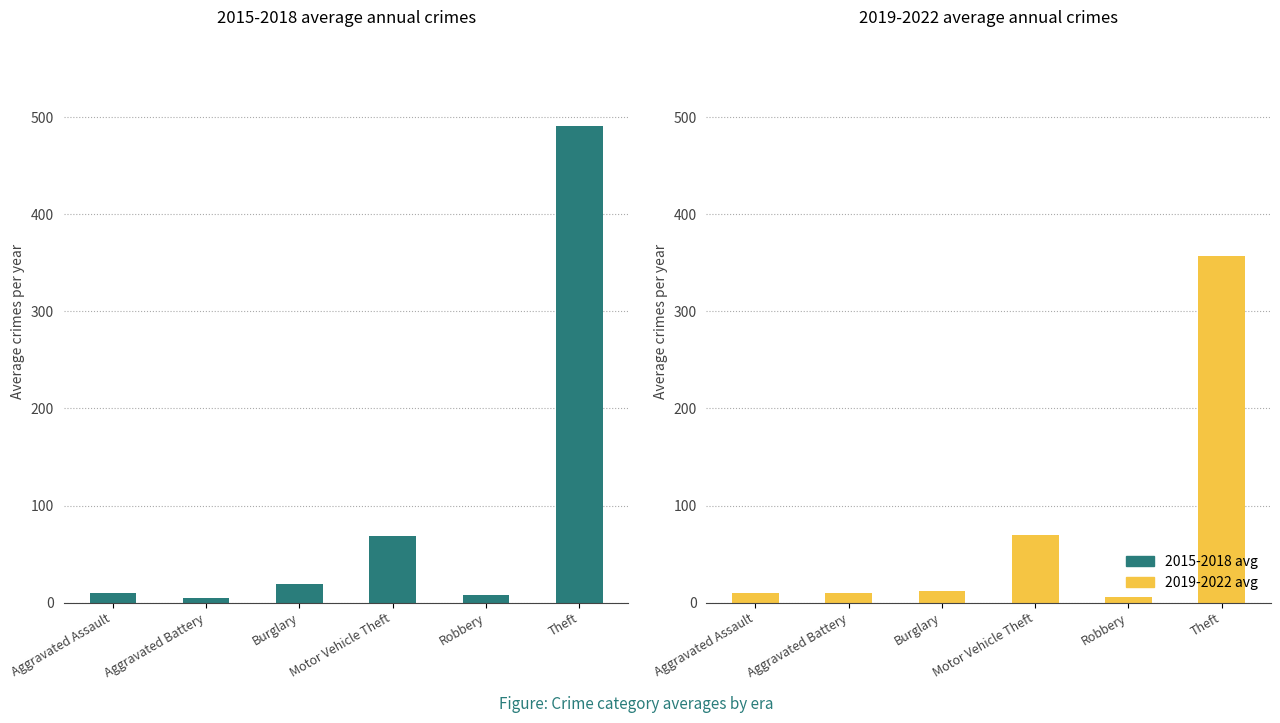

How many groups of bars are there?

6